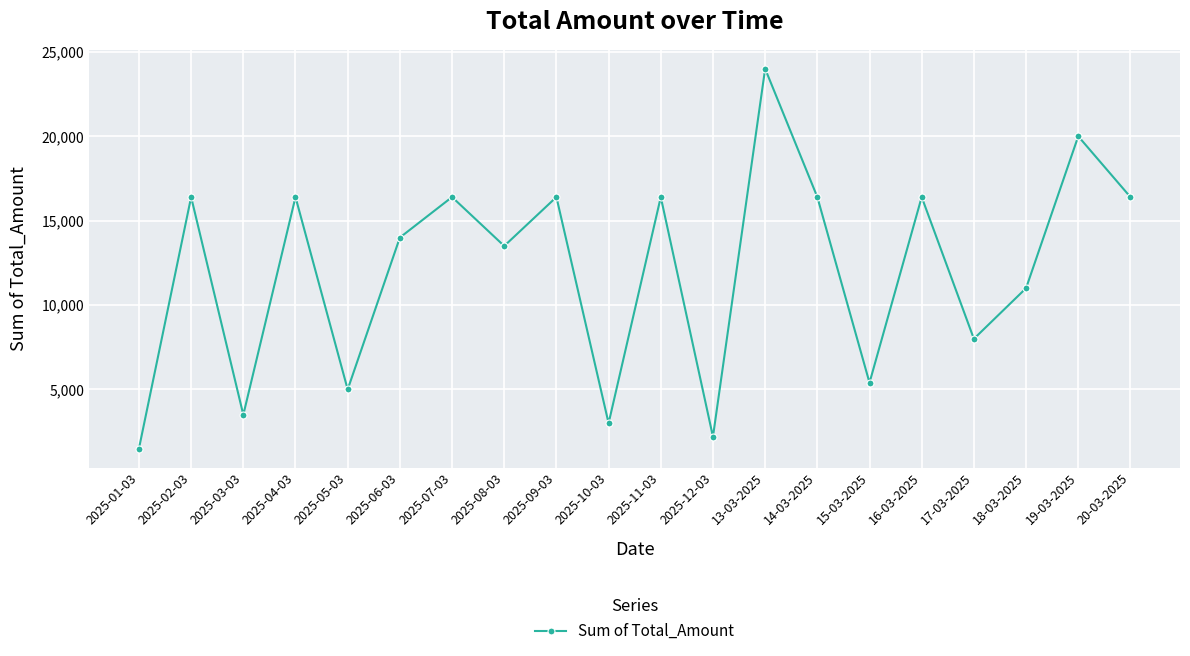

What is the value of the 14th point from the left?

16400